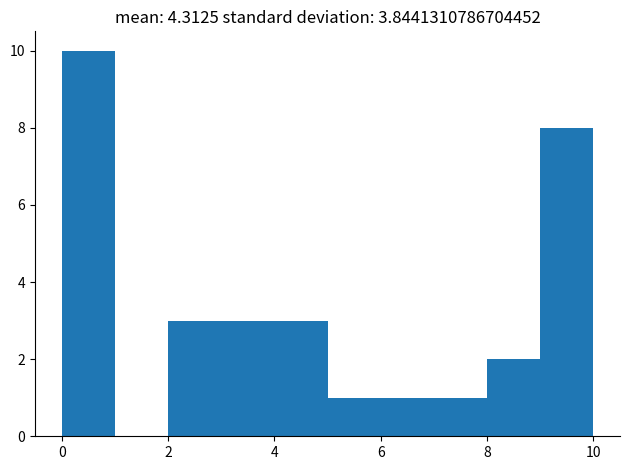

Reading left to right, transcribe this chart: for each bar, give the range it covers on the x-axis and its height. The values are not printed on the chart, so give them approximately, as read against the axis.

0 to 1: 10
1 to 2: 0
2 to 3: 3
3 to 4: 3
4 to 5: 3
5 to 6: 1
6 to 7: 1
7 to 8: 1
8 to 9: 2
9 to 10: 8